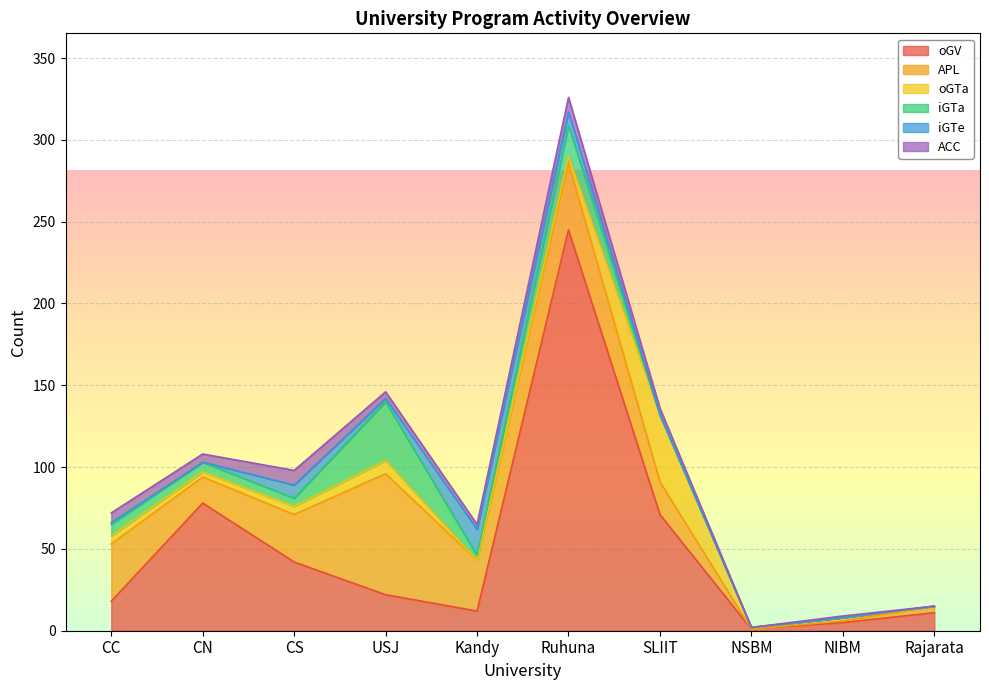

Reading left to right, list all the values displayed in this chart.

oGV: 18	78	42	22	12	245	71	1	5	11
APL: 35	16	29	74	31	41	20	0	1	4
oGTa: 5	3	5	8	0	4	41	1	2	0
iGTa: 7	6	5	36	3	19	0	0	0	0
iGTe: 1	0	8	2	16	8	0	0	0	0
ACC: 6	5	9	4	3	9	4	0	1	0